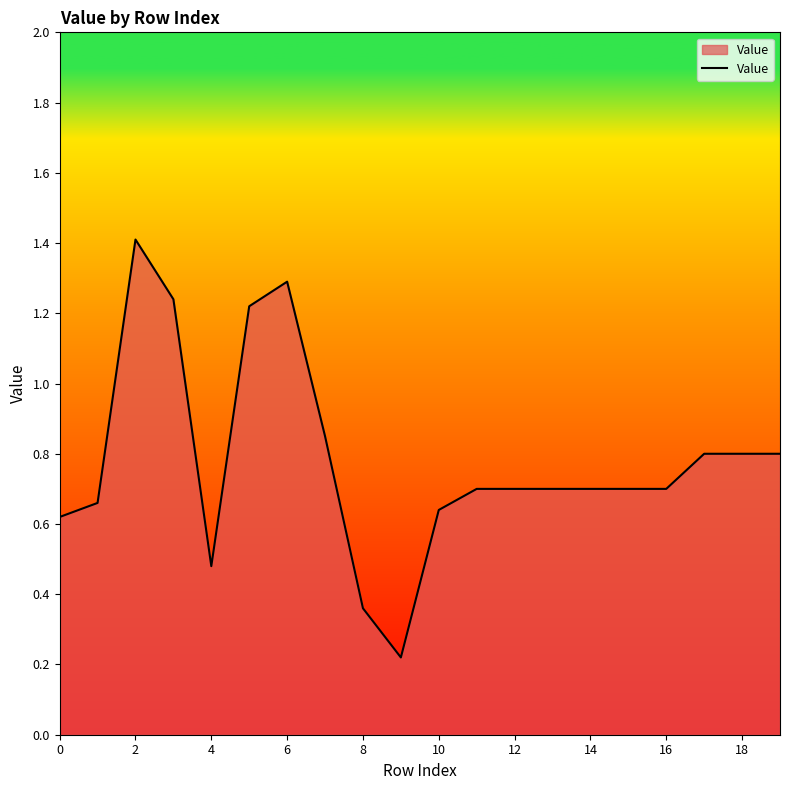

How many distinct data groups are displayed?

1